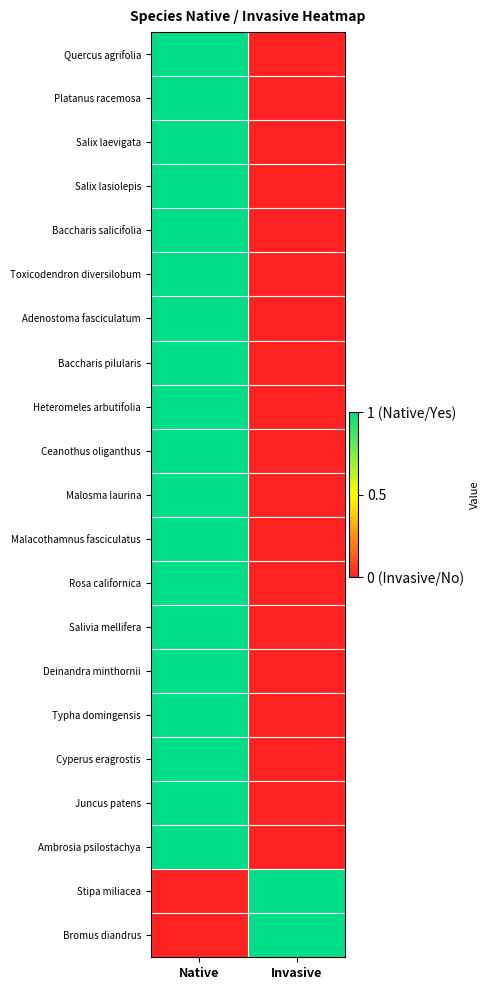

At which category is the sum across all series the highest?

Native